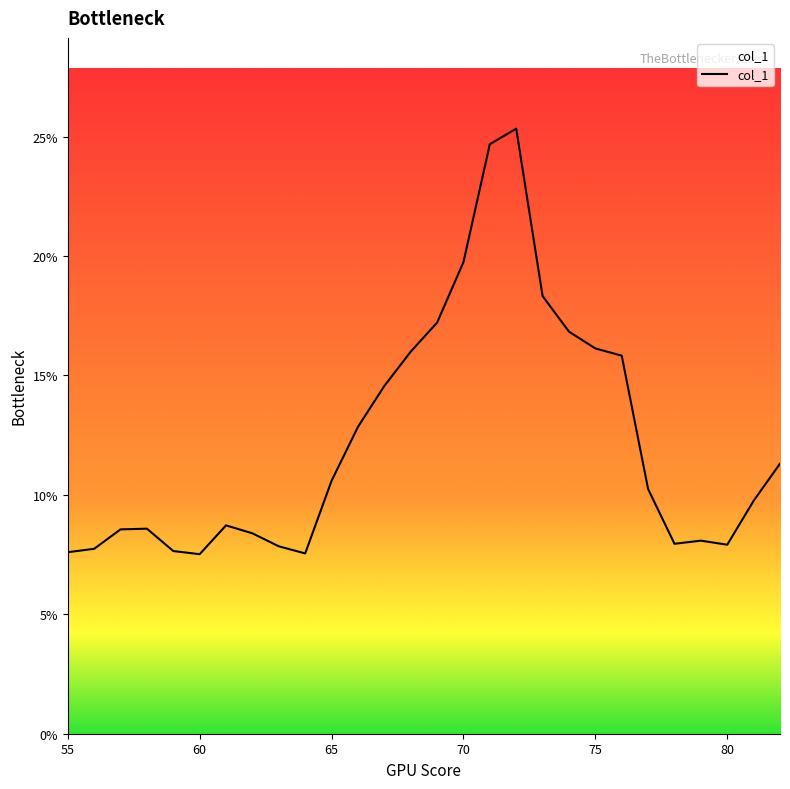

What is the smallest value displayed?

0.1